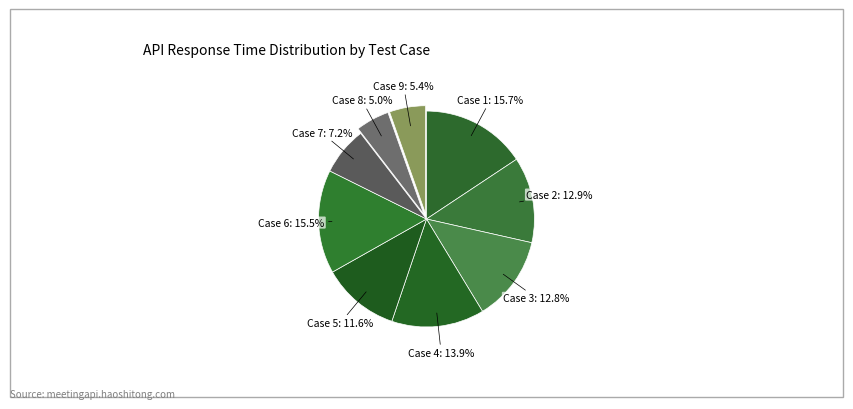

What is the smallest slice in the pie chart?

8